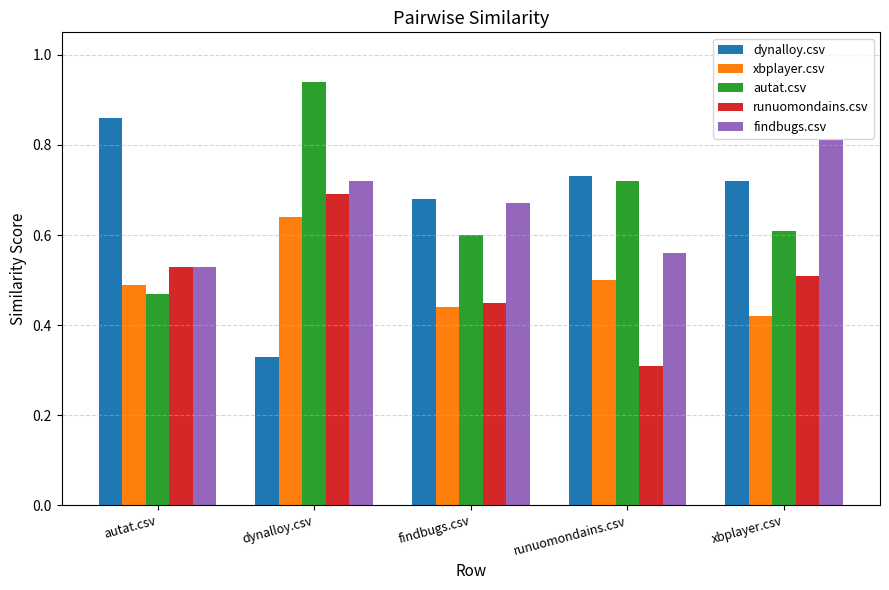

Which label corresponds to the smallest value in the chart?

runuomondains.csv